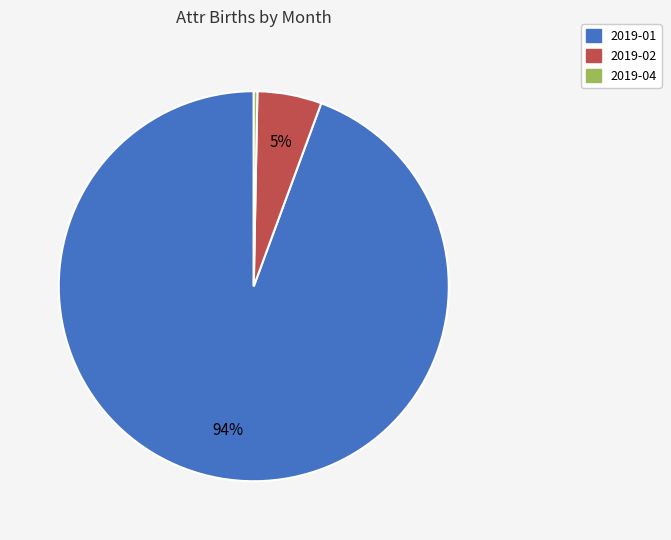

Is there any slice that represents more than half of the pie?

Yes